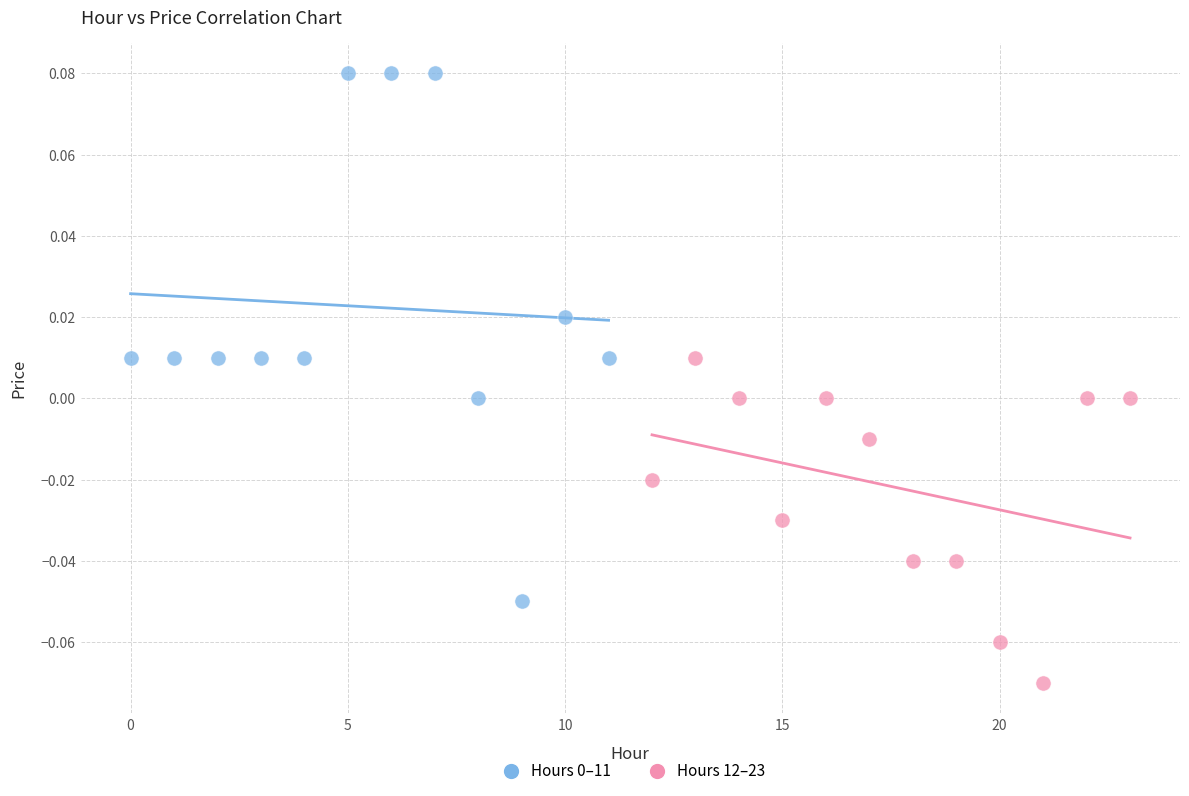

Which series reaches the minimum Y coordinate?

Hours 12–23